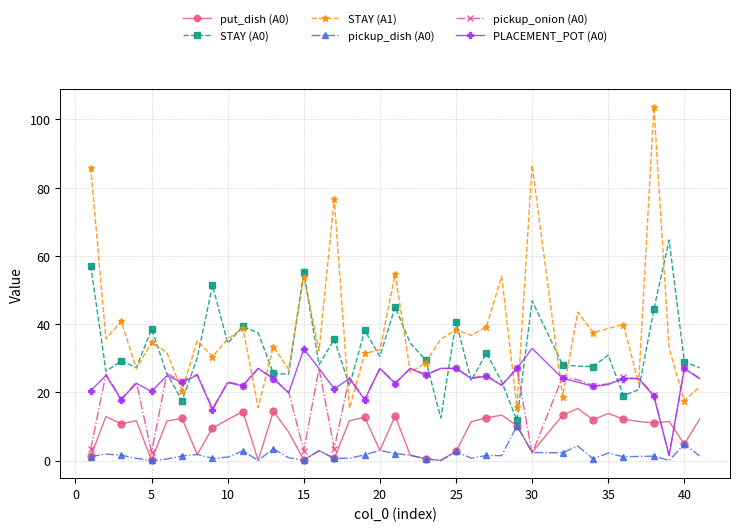

Which series has the largest total across all categories?

STAY (A1)